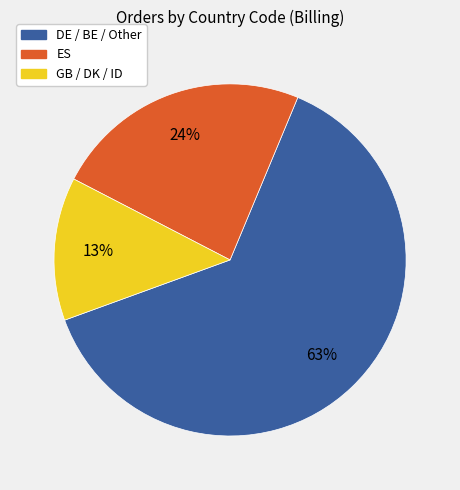

Rank the categories by value from lowest to highest.

GB / DK / ID, ES, DE / BE / Other